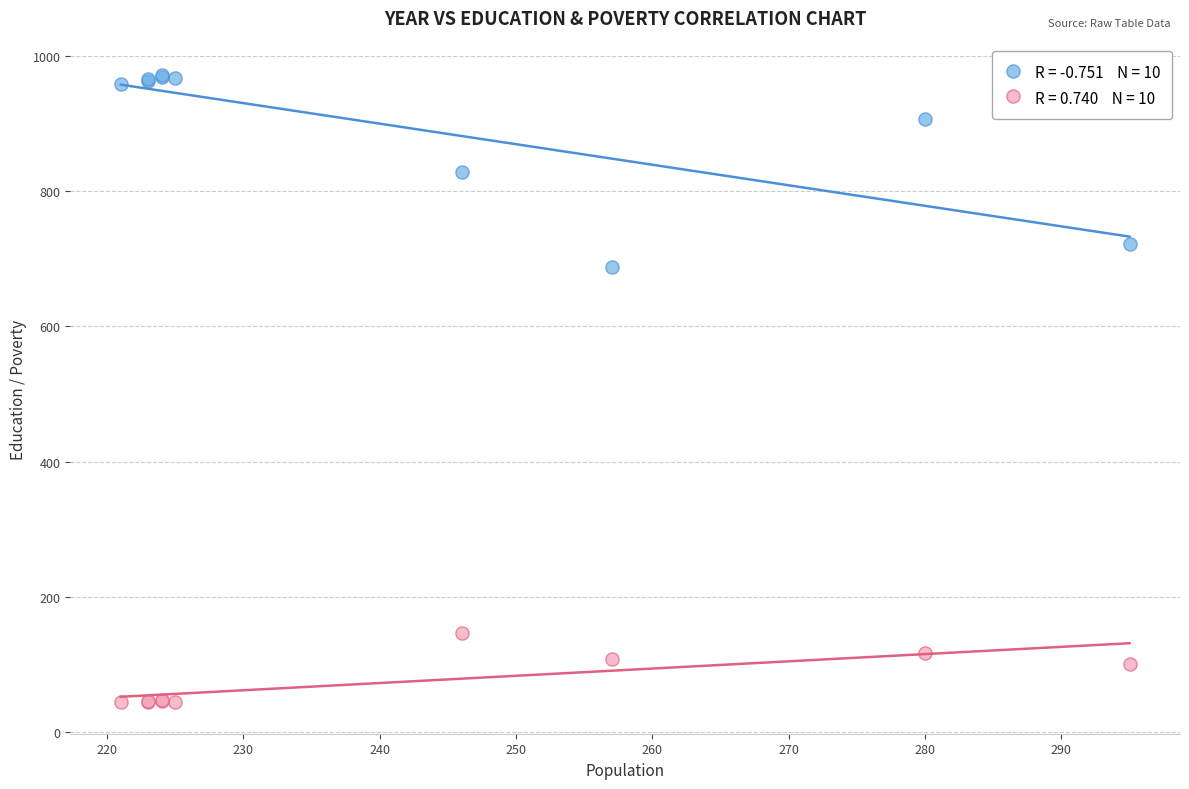

Across all series, what Y value is closest to 508?

688